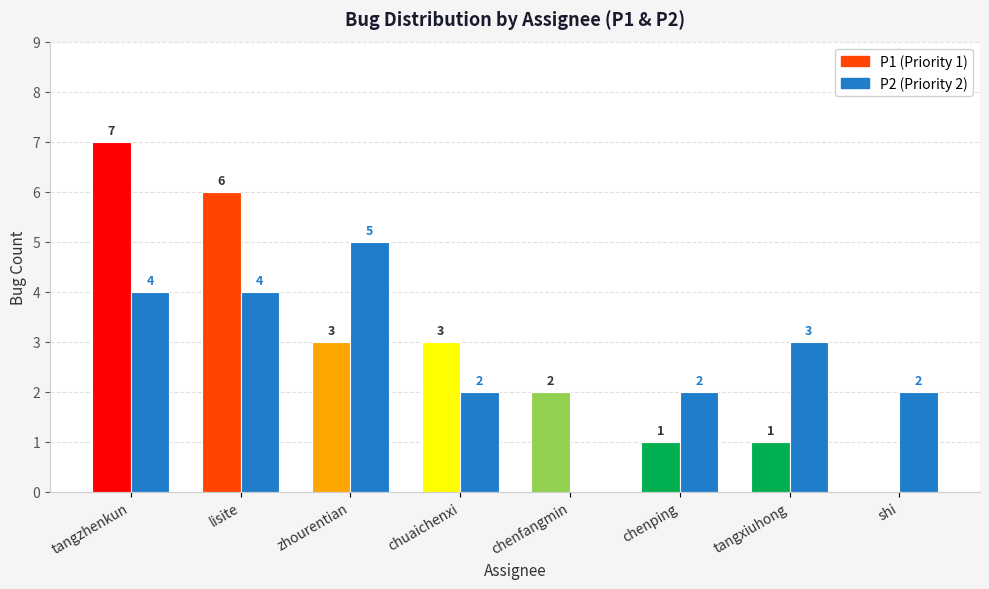

What is the sum of the values at chenfangmin and zhourentian?

5